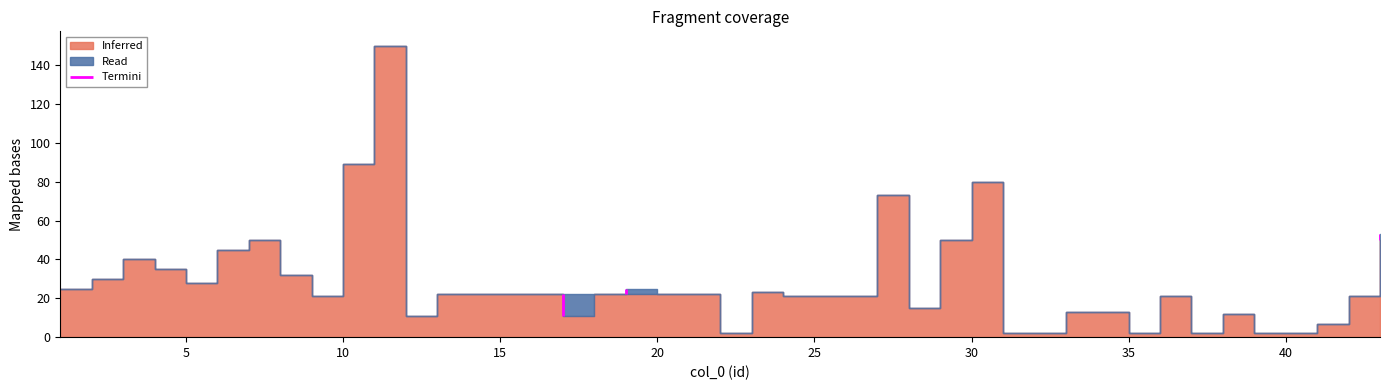

What is the spread (max minus min) of values at 4?

35